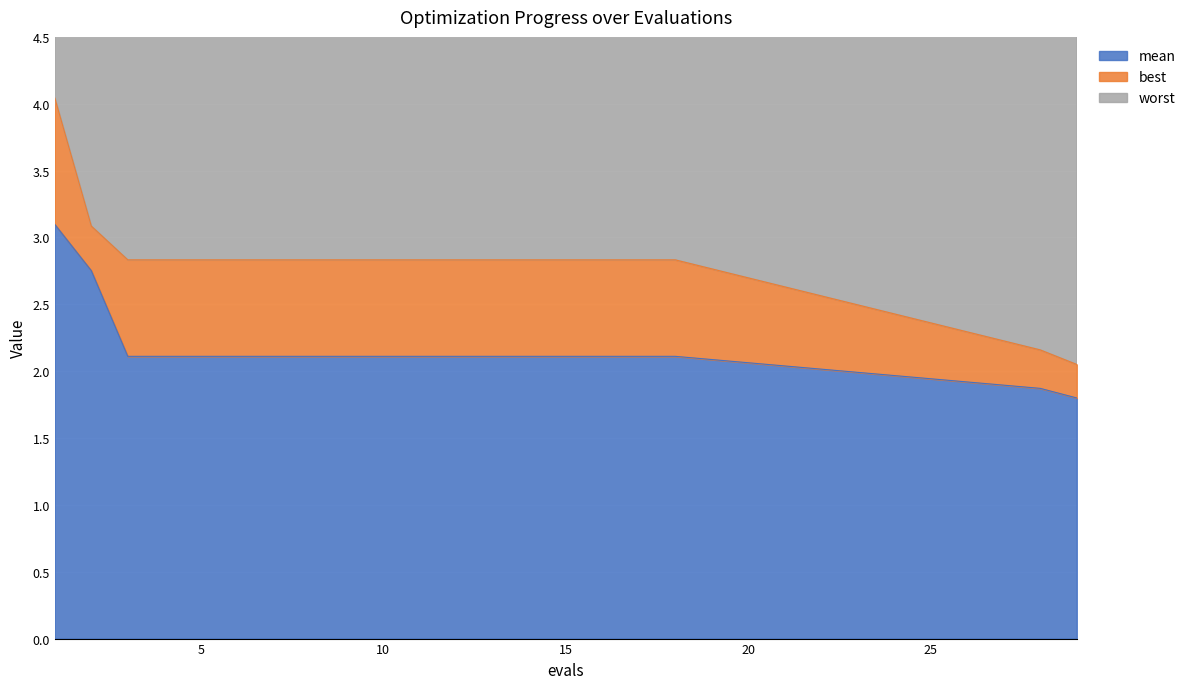

What is the sum of all mean values?

43.3